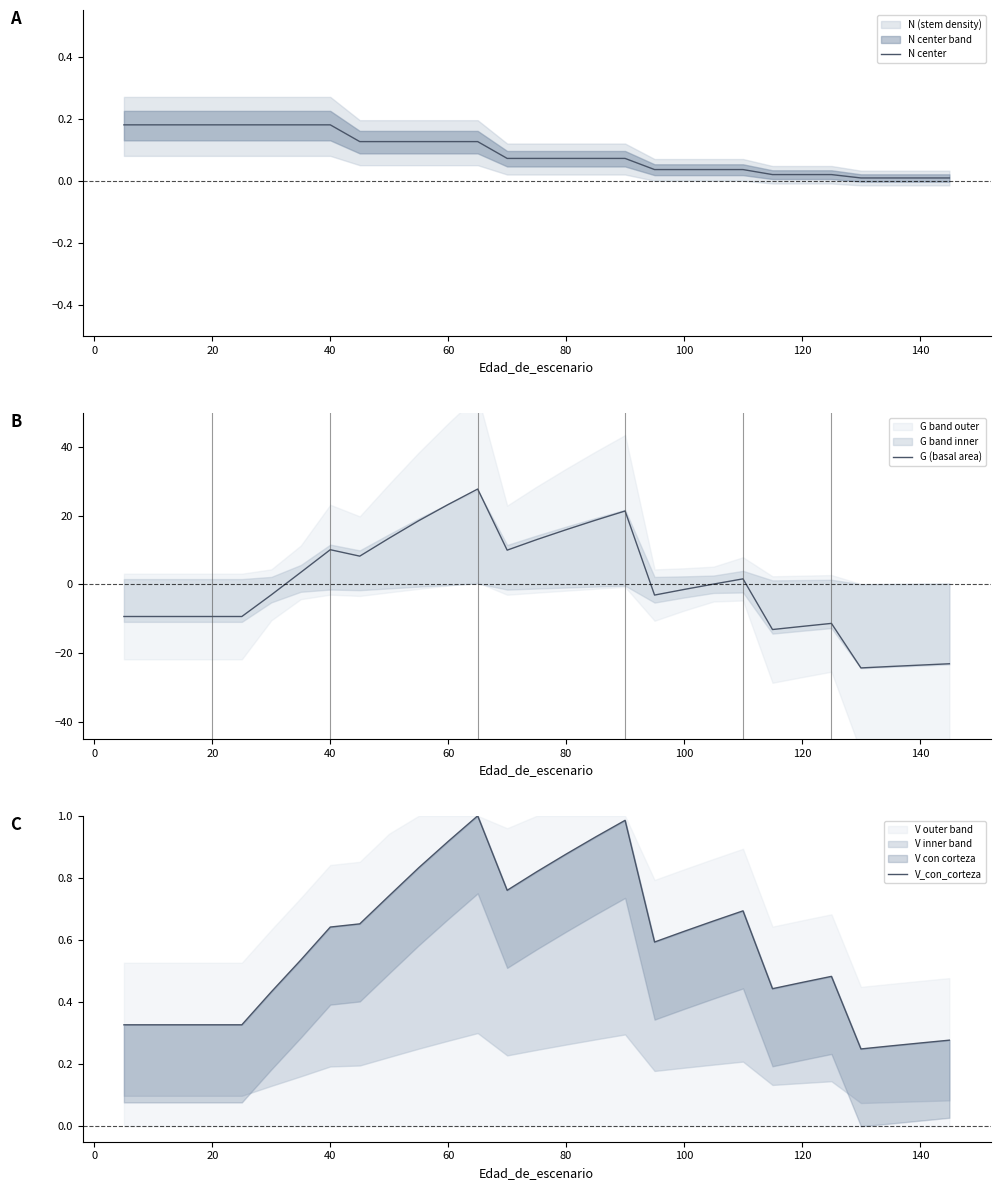

What is the highest value of the G (basal area) series?

27.8